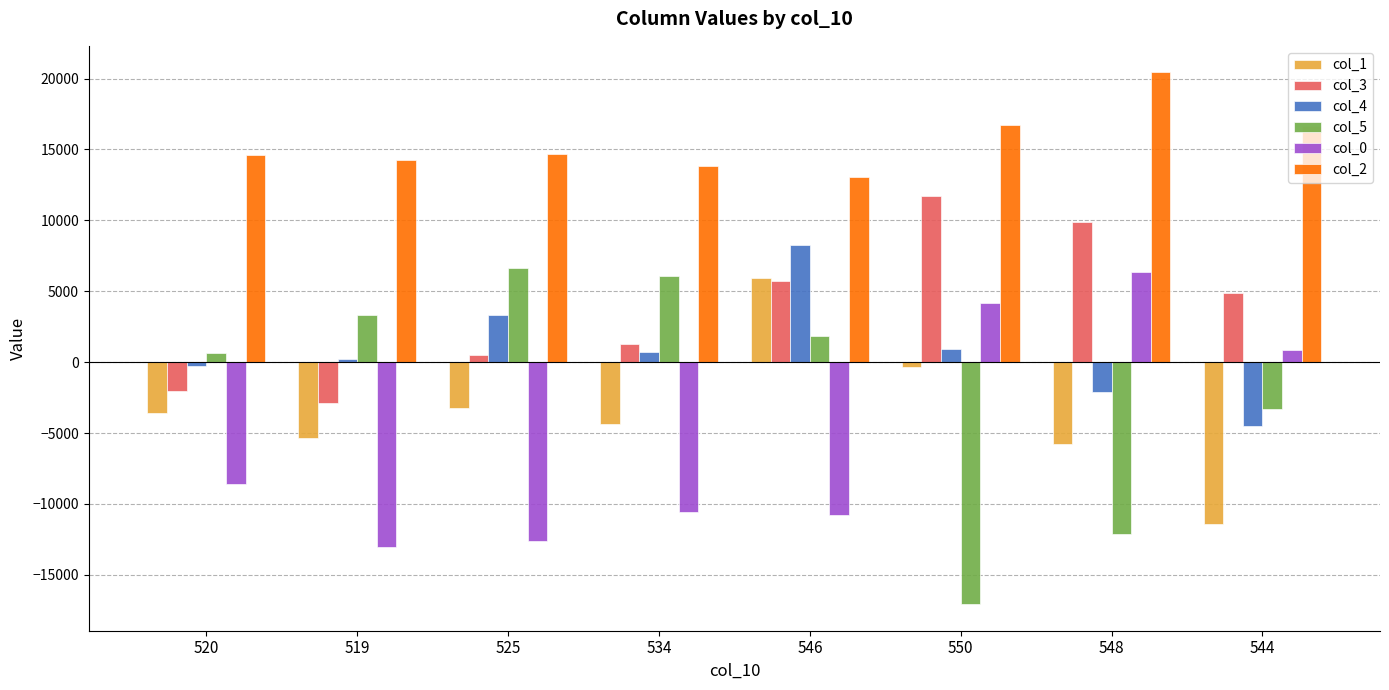

What is the label of the 2nd bar from the right?

548